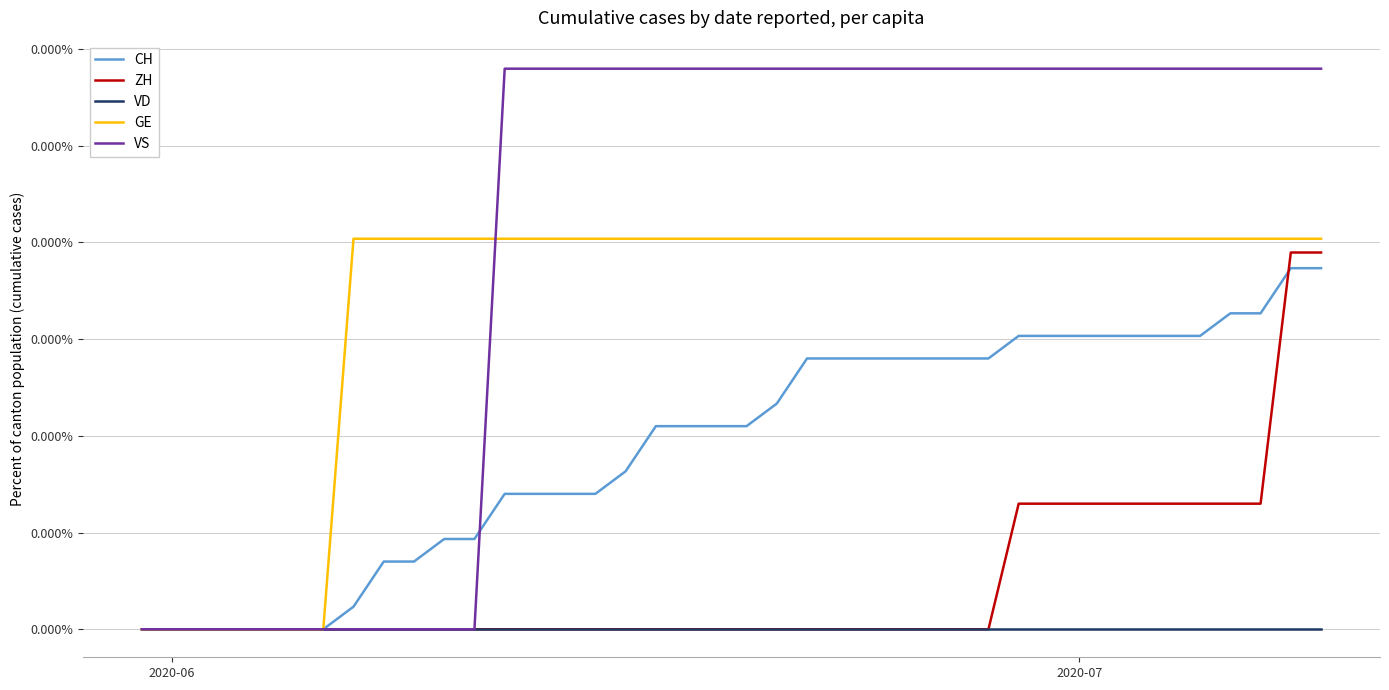

What are all the series names shown in the legend?

CH, ZH, VD, GE, VS